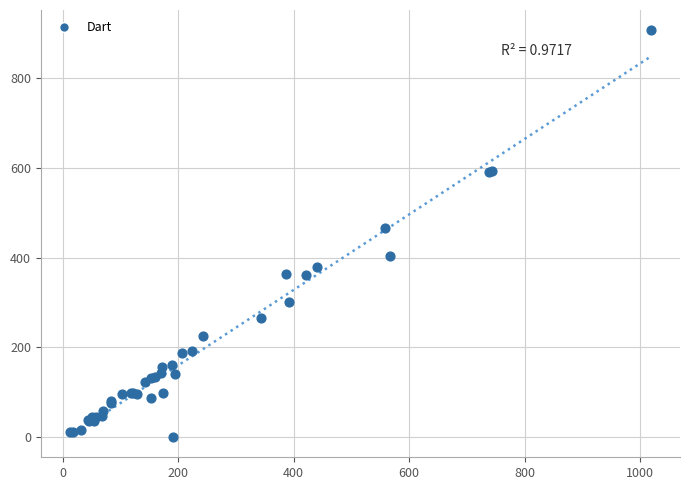

What Y value in the scatter plot is closest to 453?

466